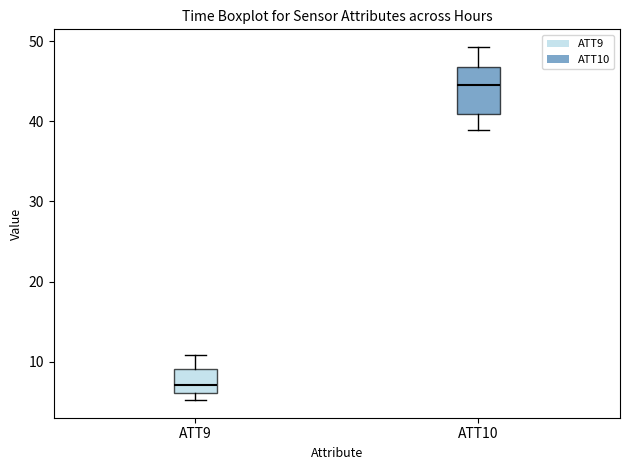

Which box is the tallest, from its lower edge to its upper edge?

ATT10